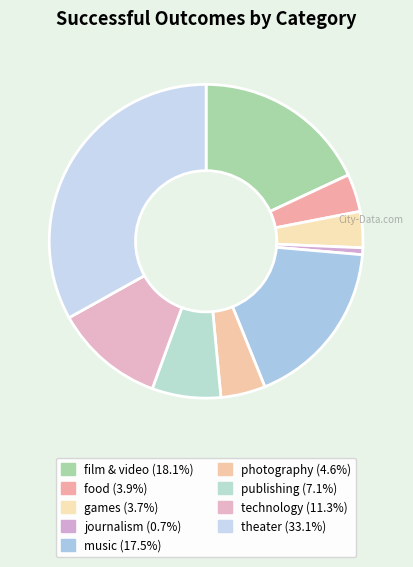

What is the largest slice in the pie chart?

theater